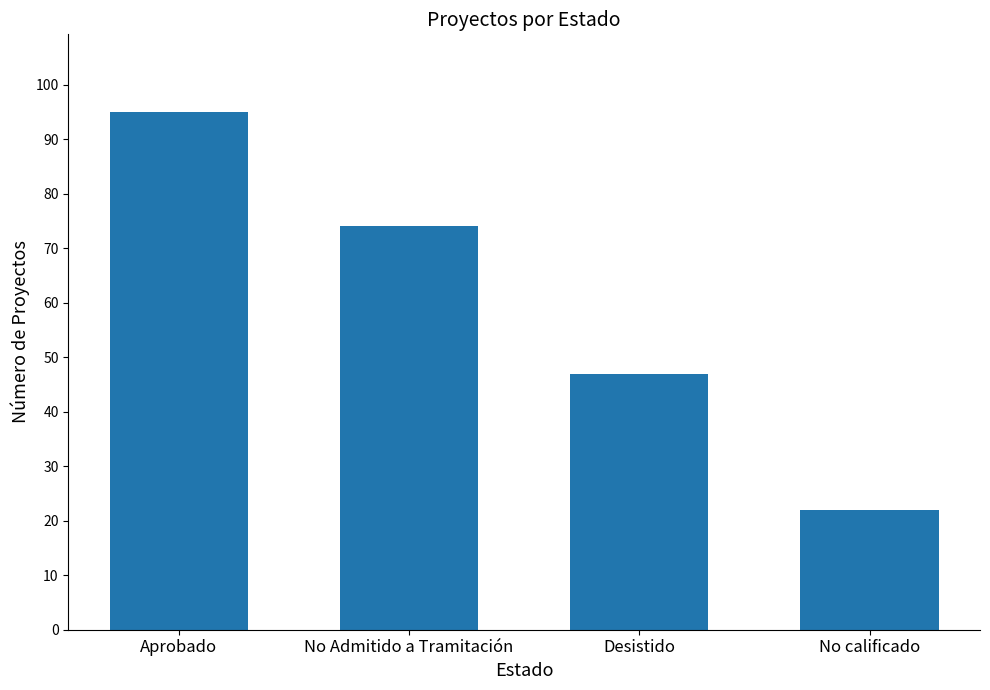

List the labels in order of value, smallest first.

No calificado, Desistido, No Admitido a Tramitación, Aprobado